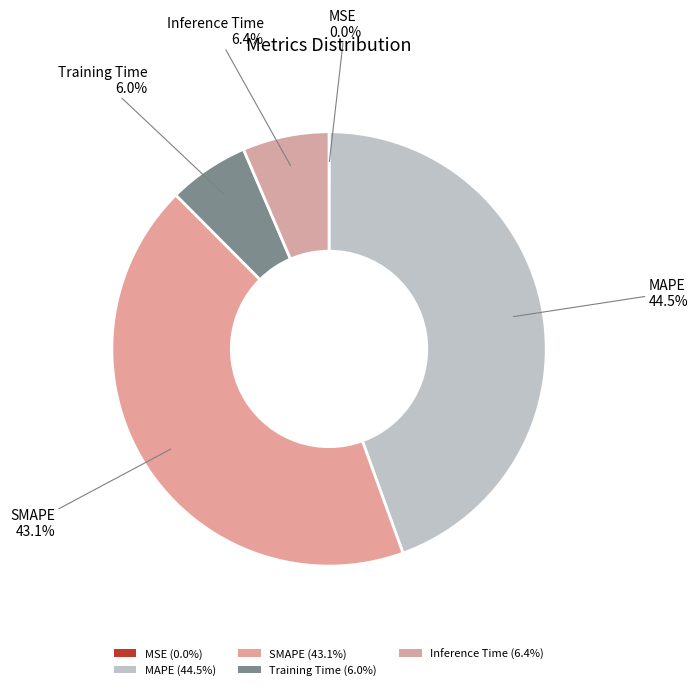

Which slice is the smallest?

MSE